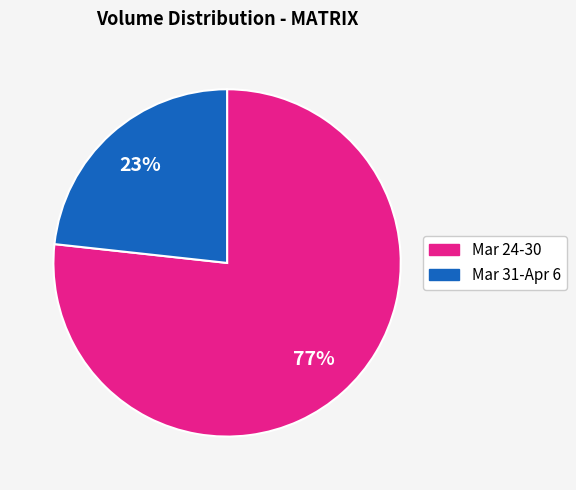

Combined, do Mar 31-Apr 6 and Mar 24-30 account for over 50%?

Yes